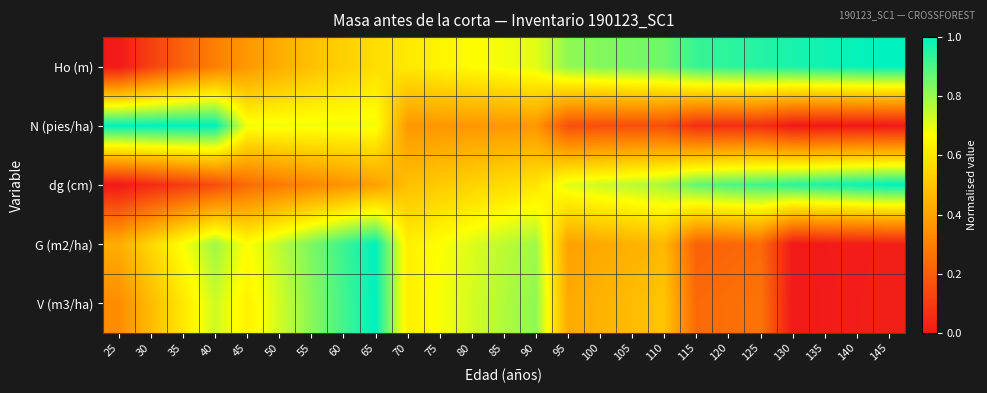

At how many categories does at least one series exceed 0?

25